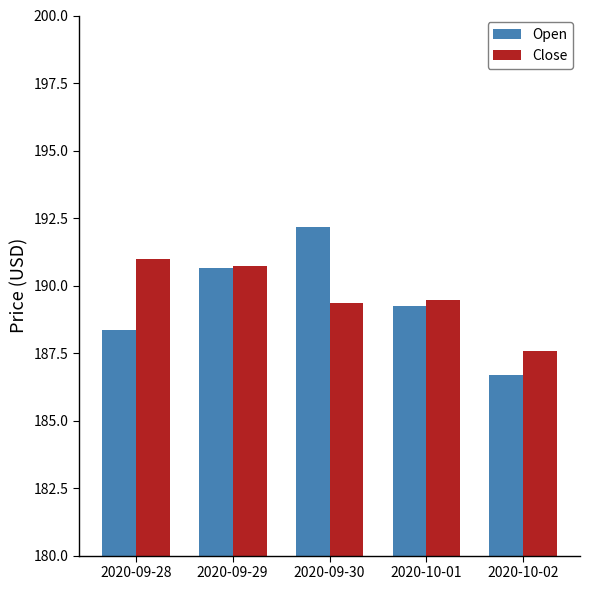

What is the value of the Close bar at the 1st from the left?

191.0